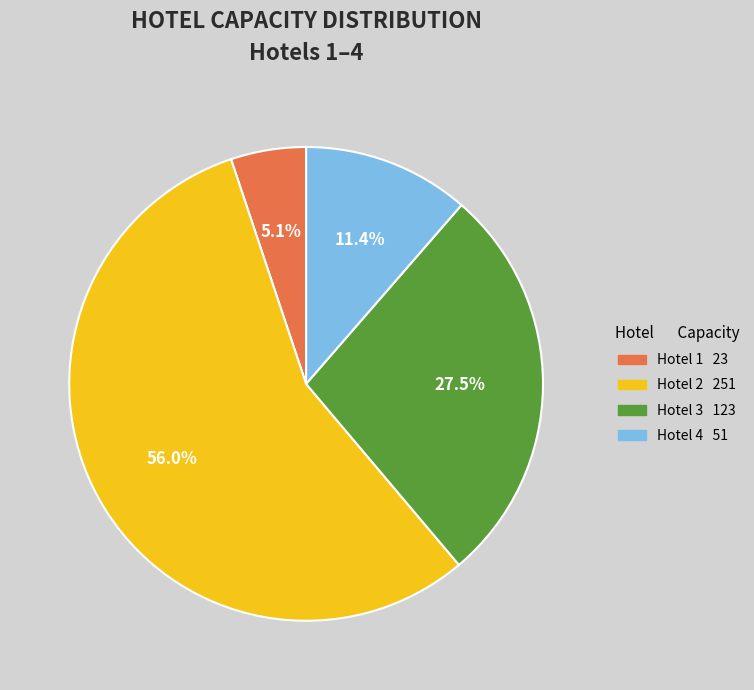

Is there any slice that represents more than half of the pie?

Yes